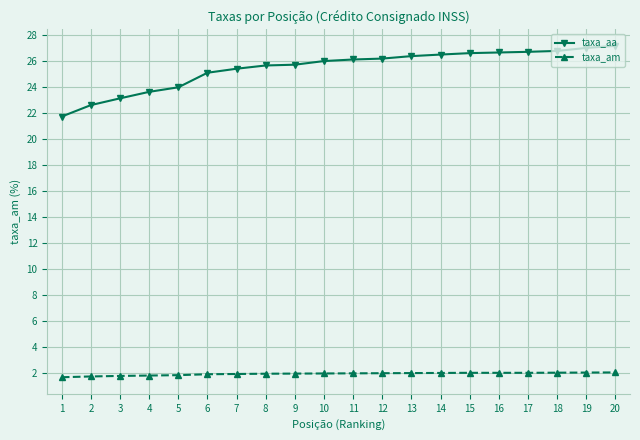

Does the chart display data point markers on the line(s)?

Yes